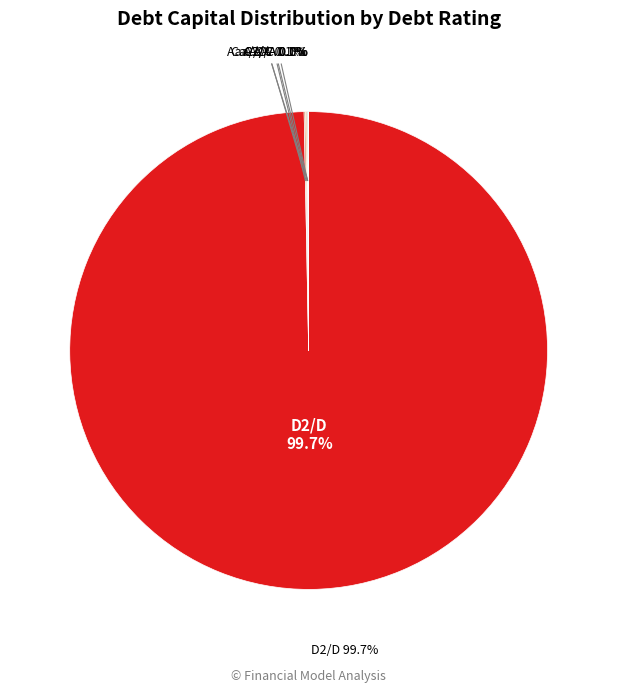

Count the number of slices in the pie.

6